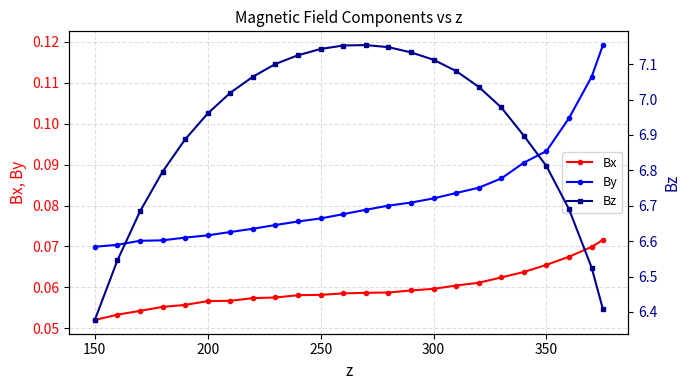

Which series has the widest spread of values?

Bz